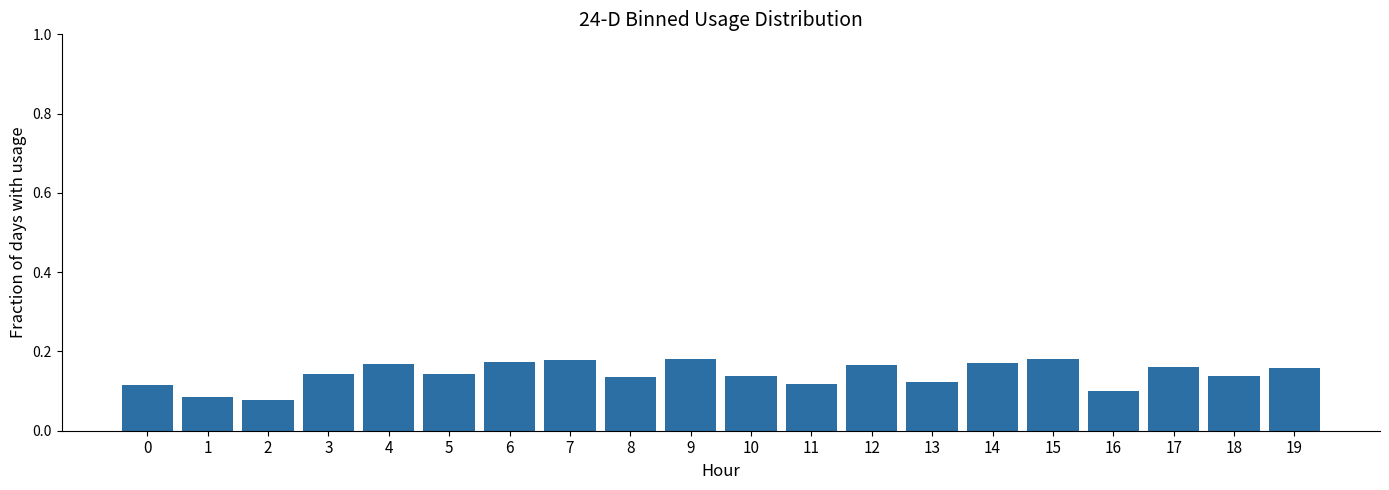

The value at 9 is 0.3. True or false?

False